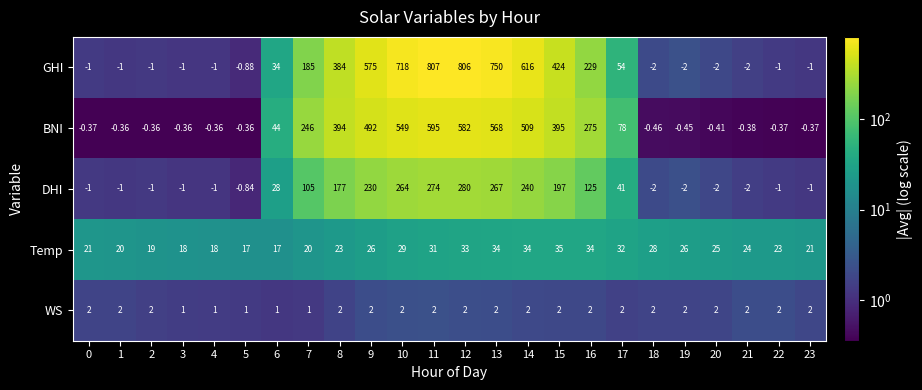

List the series in order of their peak value, lowest first.

WS, Temp, DHI, BNI, GHI